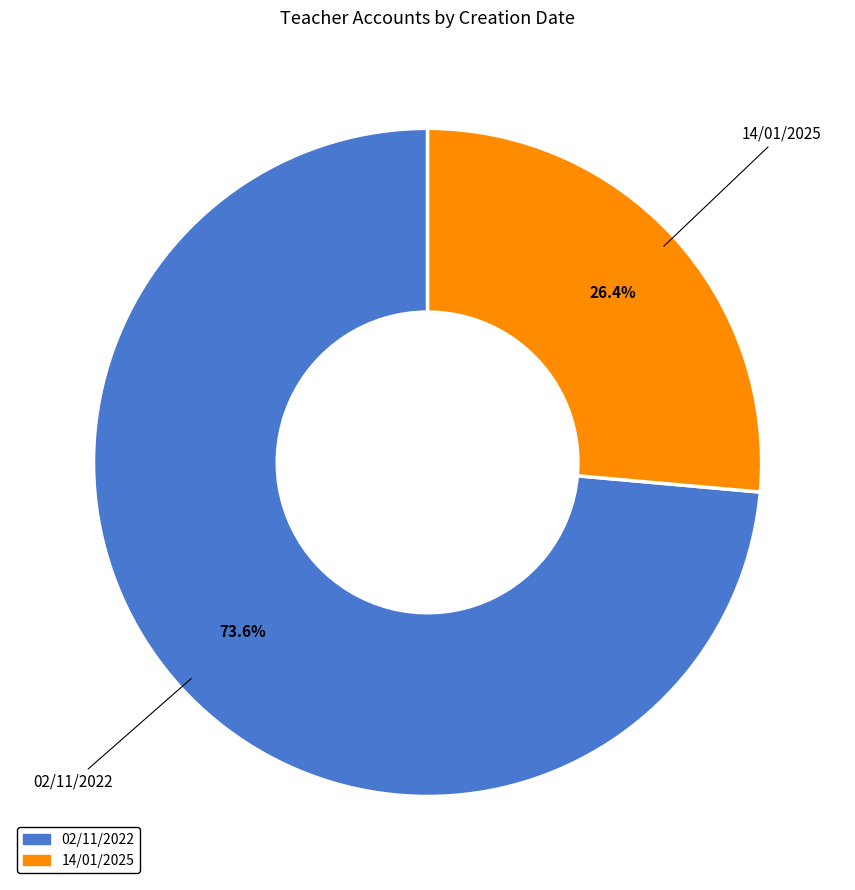

Rank the categories by value from lowest to highest.

14/01/2025, 02/11/2022